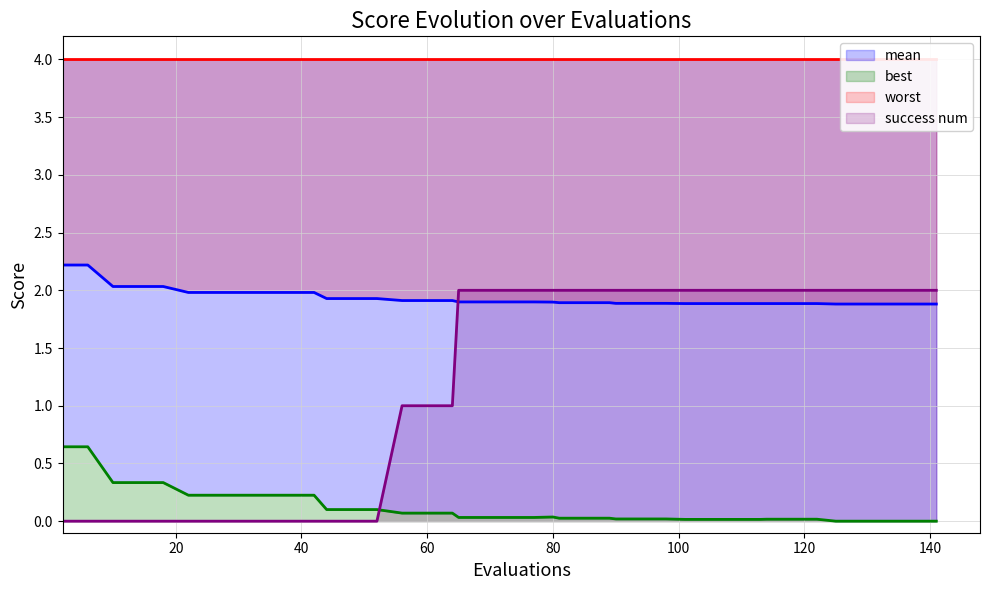

What is the value of the mean point at the 1st from the left?

2.2